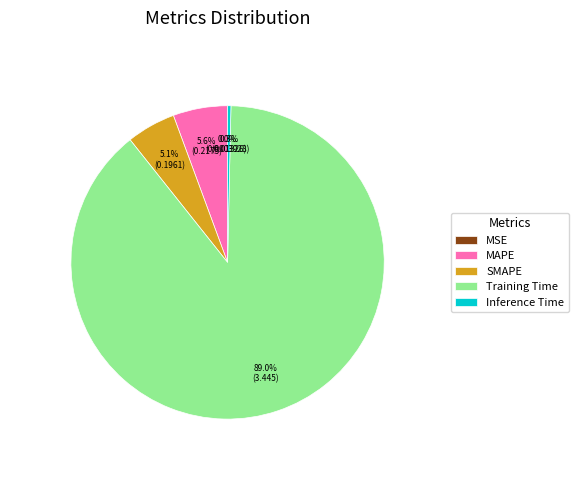

What percentage is NOT represented by Training Time?

11.0%